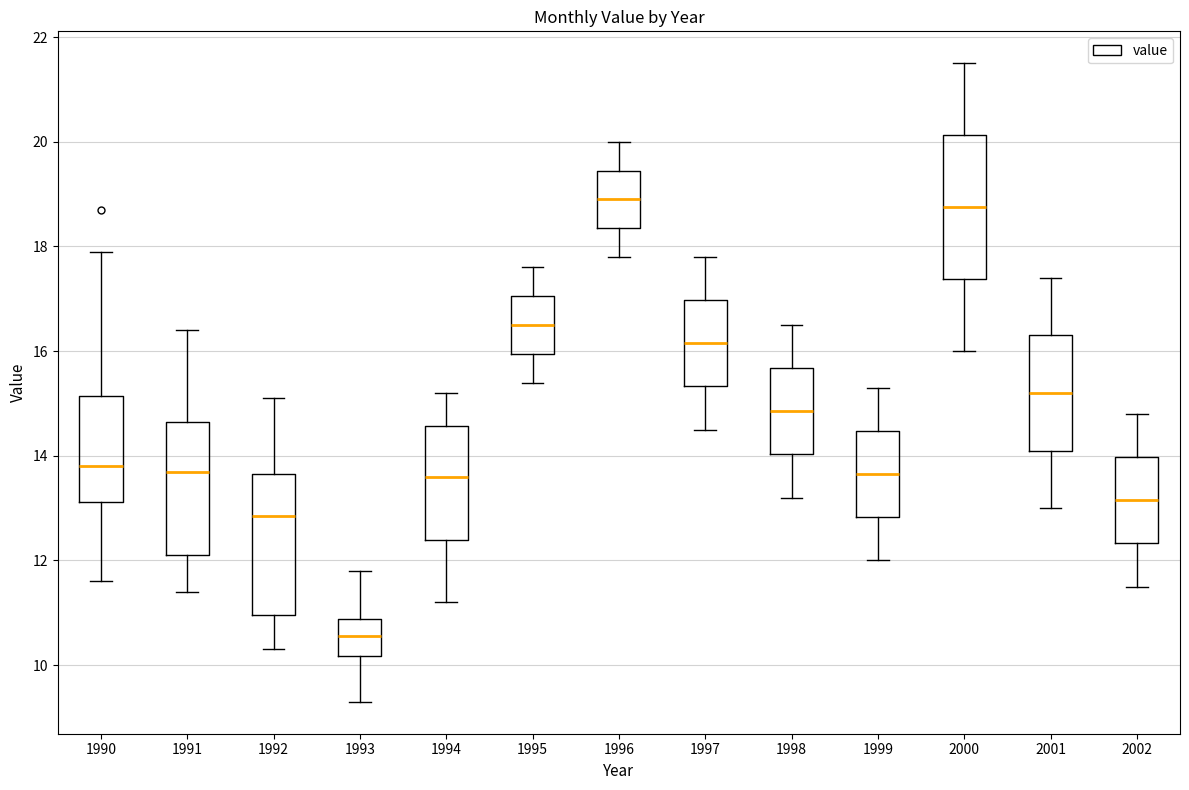

Reading left to right, read every box against the y-axis: the position of its median line, the range the box covers, and the ends of its whiskers. The values are not printed on the chart, so give them approximately, as read against the axis.

1990: median 13.8, box 13.2 to 15.2, whiskers 11.6 to 18.0
1991: median 13.8, box 12.2 to 14.6, whiskers 11.4 to 16.4
1992: median 12.8, box 11.0 to 13.6, whiskers 10.4 to 15.2
1993: median 10.6, box 10.2 to 10.8, whiskers 9.4 to 11.8
1994: median 13.6, box 12.4 to 14.6, whiskers 11.2 to 15.2
1995: median 16.6, box 16.0 to 17.0, whiskers 15.4 to 17.6
1996: median 19.0, box 18.4 to 19.4, whiskers 17.8 to 20.0
1997: median 16.2, box 15.4 to 17.0, whiskers 14.6 to 17.8
1998: median 14.8, box 14.0 to 15.6, whiskers 13.2 to 16.6
1999: median 13.6, box 12.8 to 14.4, whiskers 12.0 to 15.4
2000: median 18.8, box 17.4 to 20.2, whiskers 16.0 to 21.6
2001: median 15.2, box 14.2 to 16.4, whiskers 13.0 to 17.4
2002: median 13.2, box 12.4 to 14.0, whiskers 11.6 to 14.8